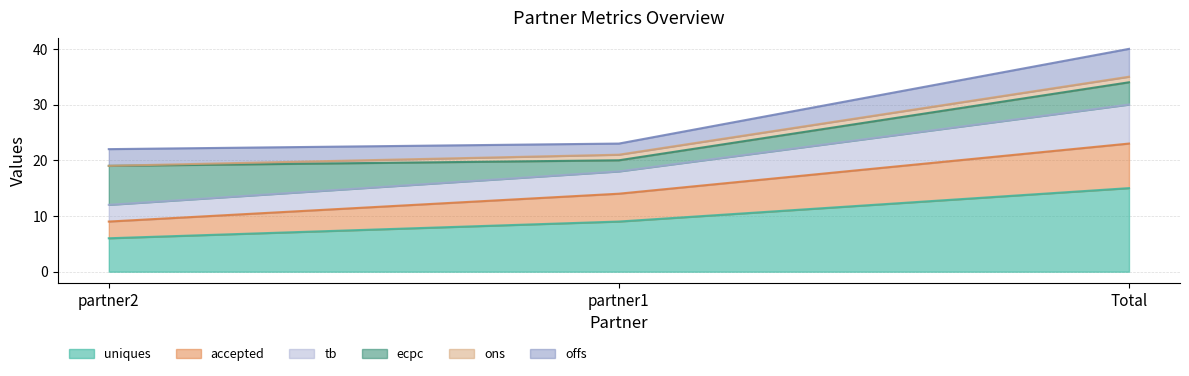

The value of uniques at partner2 is 4. True or false?

False